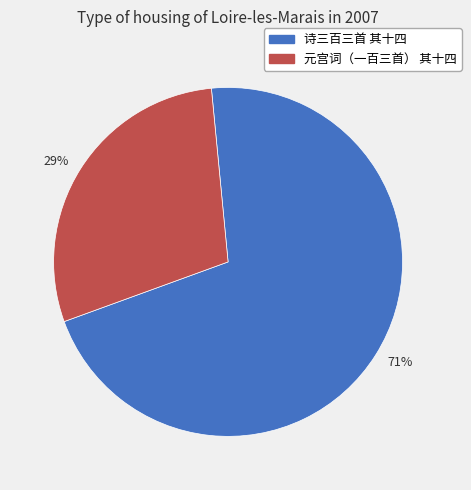

To the nearest percent, what is the average slice percentage?

50%